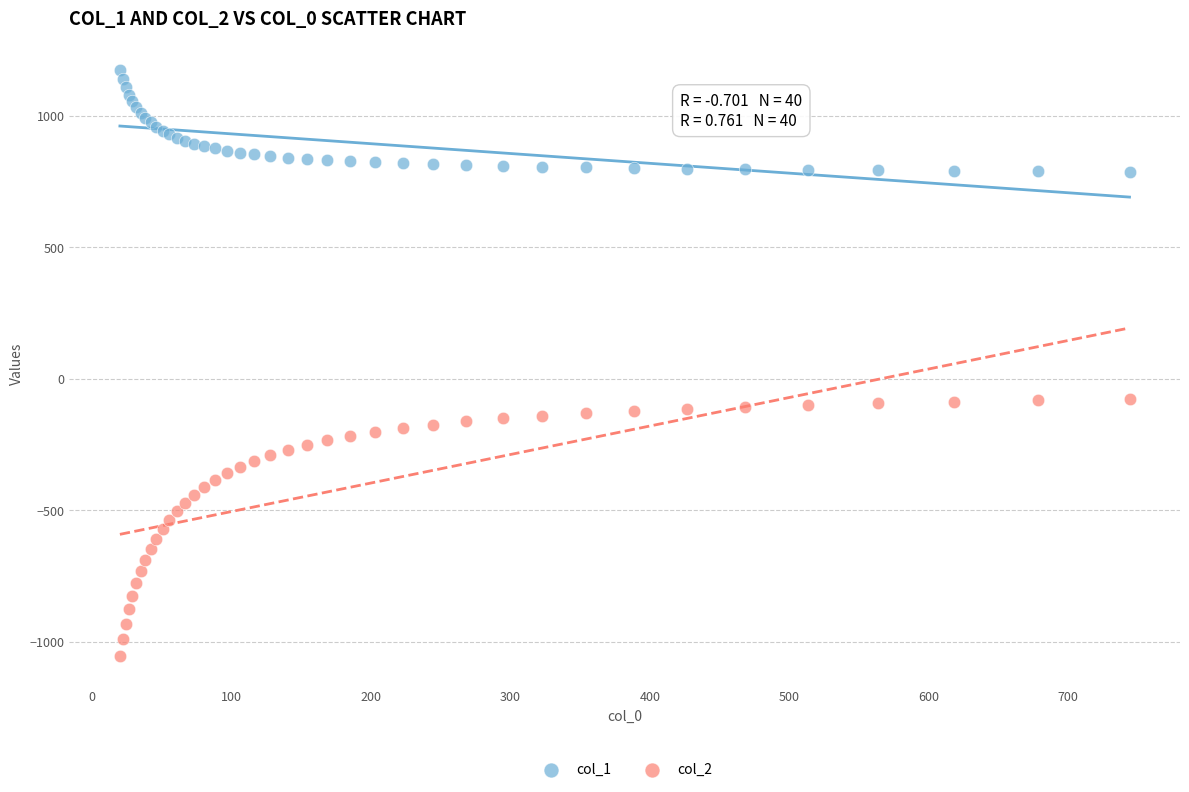

What are all the series names shown in the legend?

col_1, col_2